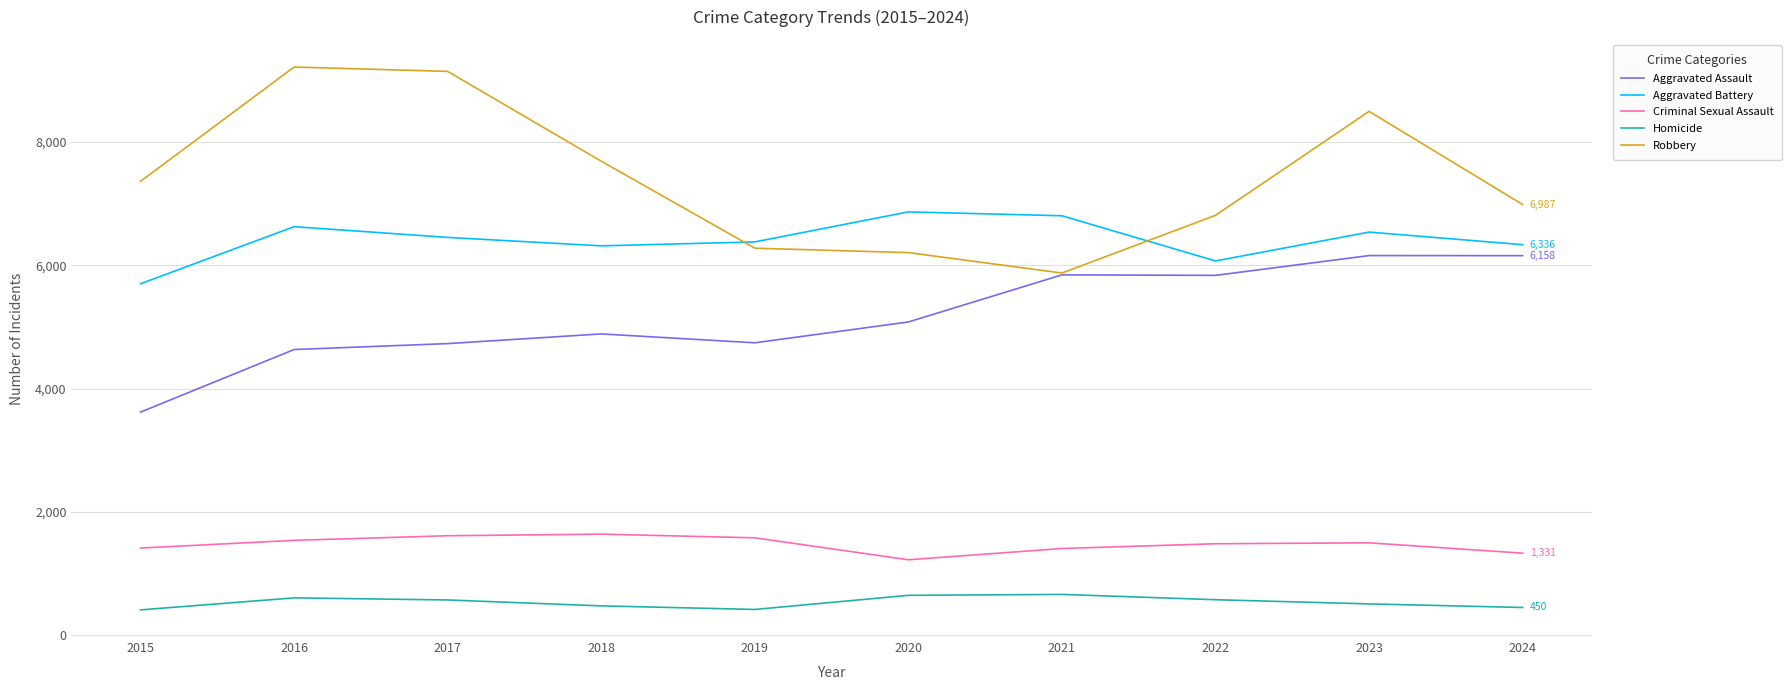

True or false: Robbery has a value of 6987 at 2024.

True